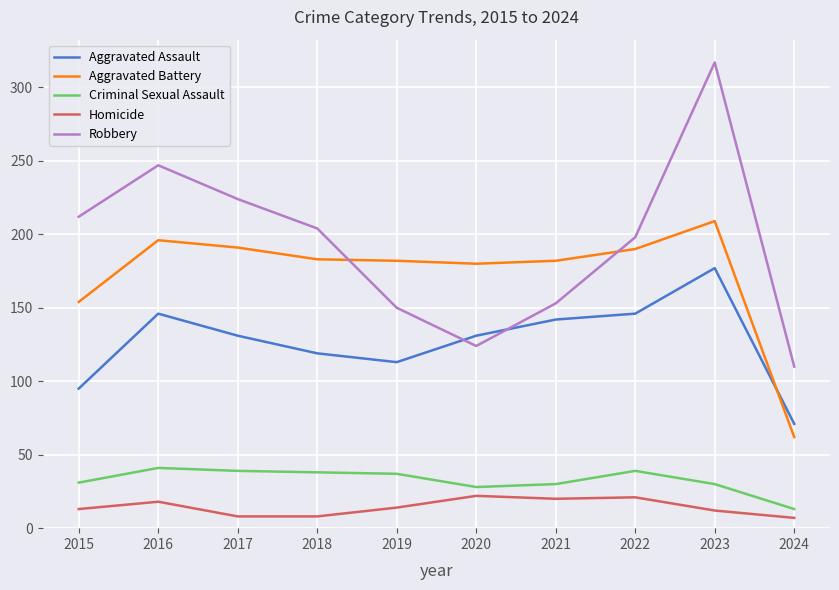

In Aggravated Battery, how many points are higher than both neighbors (excluding endpoints)?

2